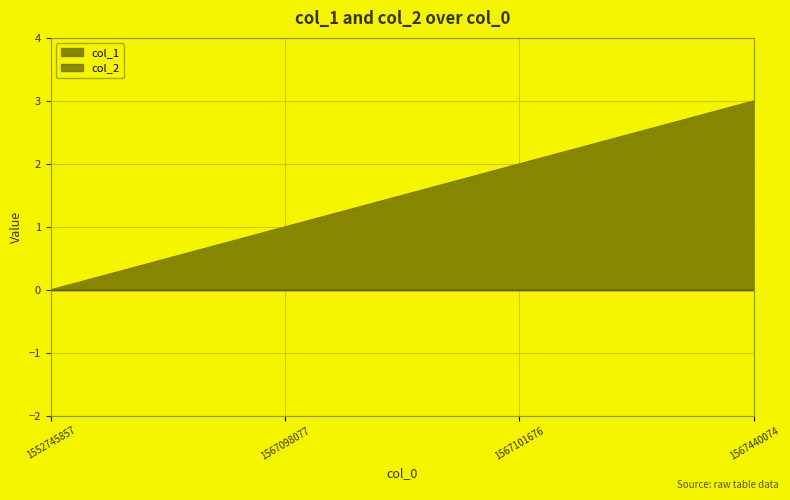

What is the value of the 2nd point from the left?

1